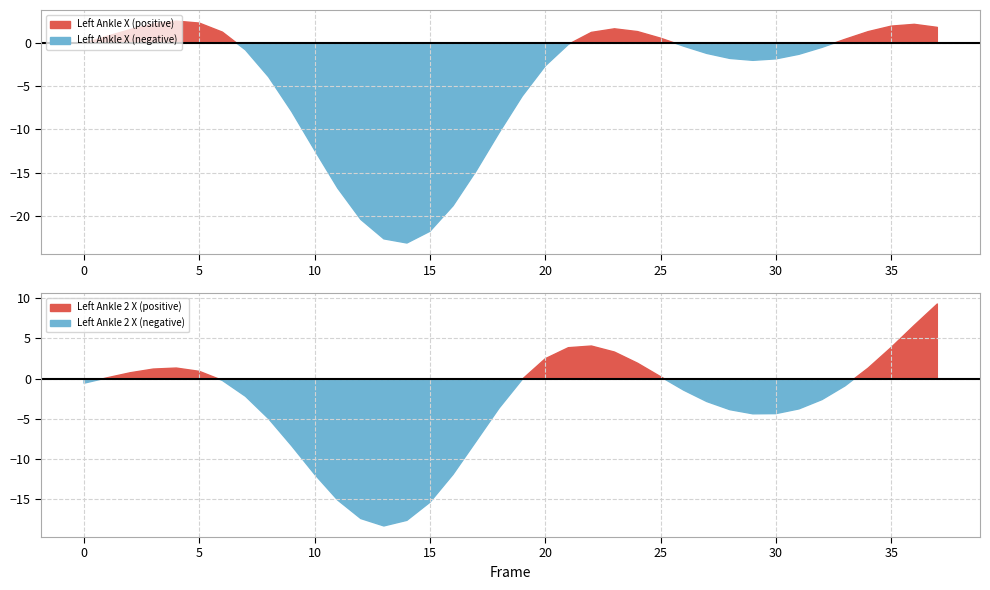

At which category does the chart reach its peak across all series?

37